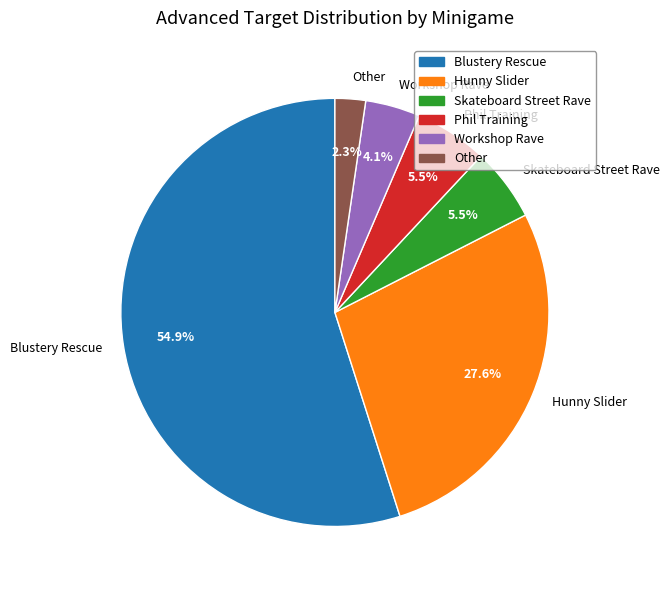

What is the ratio of the value at Hunny Slider to the value at Phil Training?

5.0